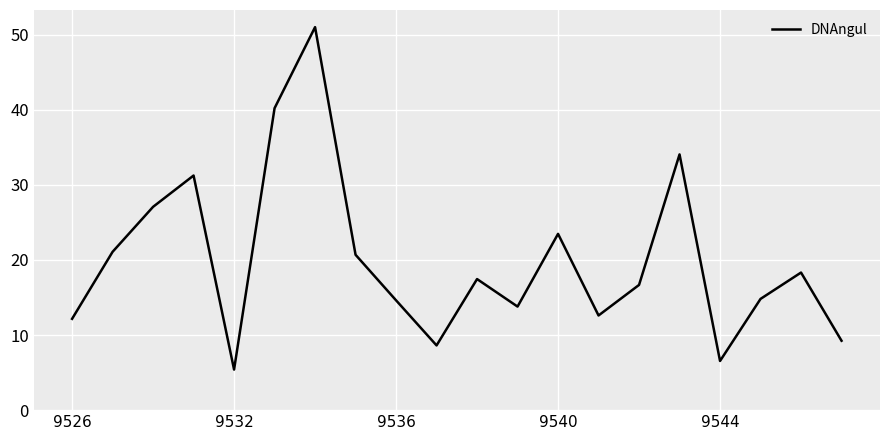

What is the sum of all values?

399.0